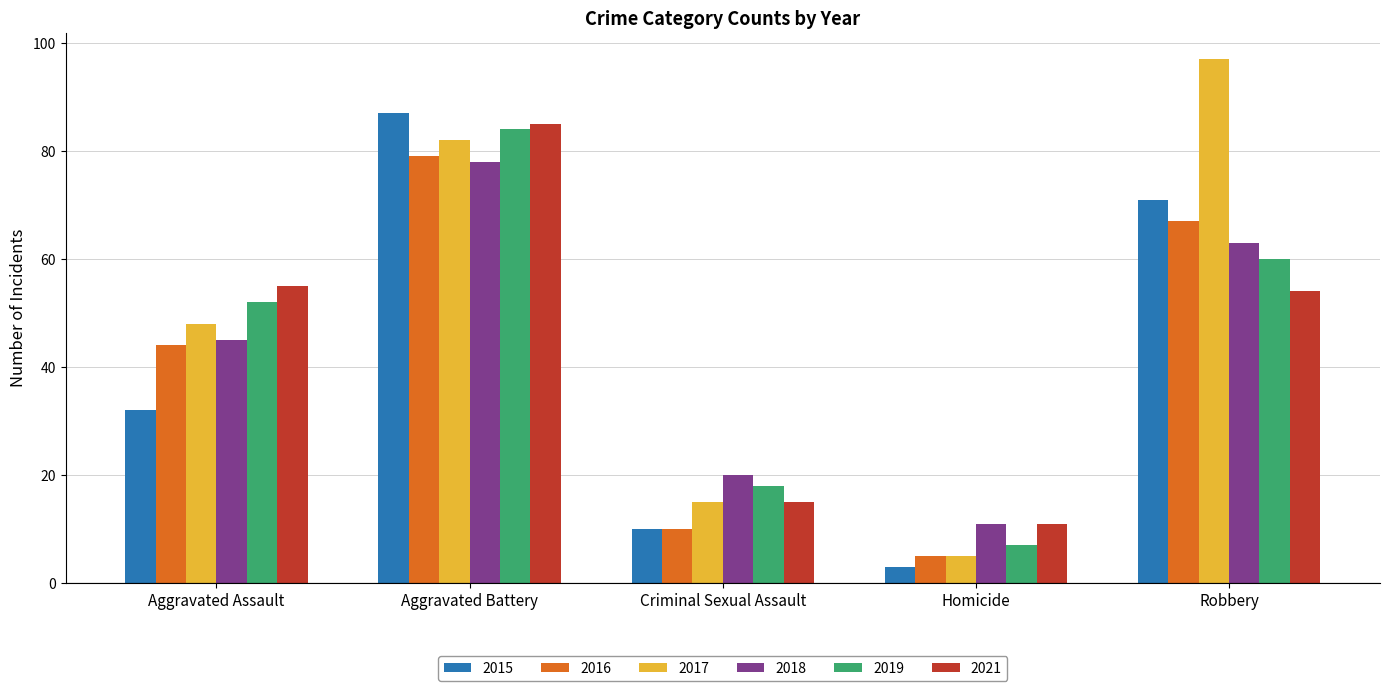

At which label is 2019 closest to 45?

Aggravated Assault